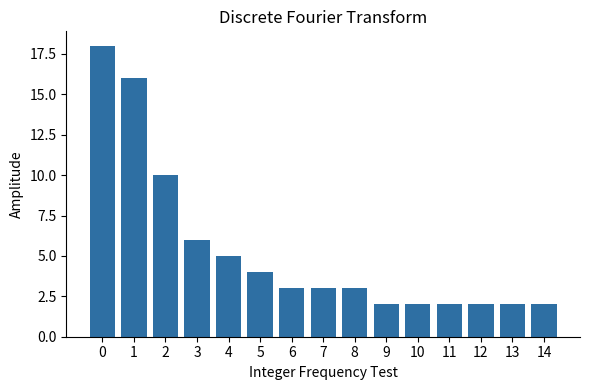

What is the value of the 1st bar from the left?

18